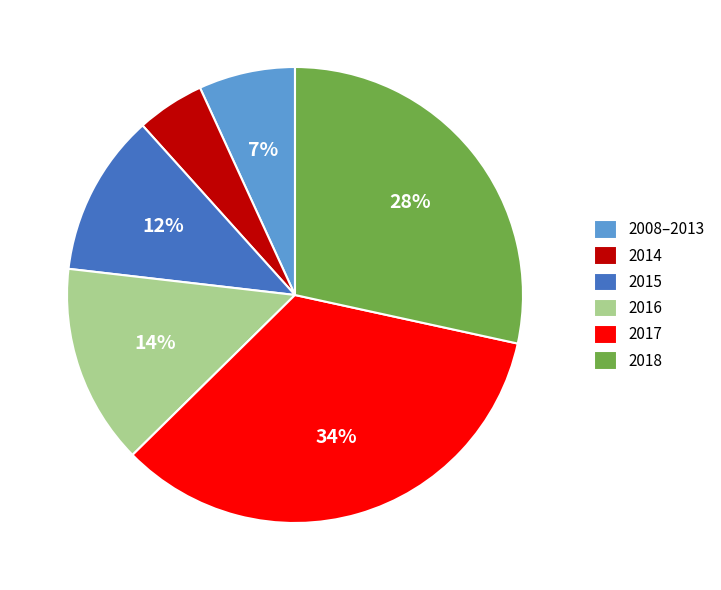

Which category has the smallest portion of the pie?

2014